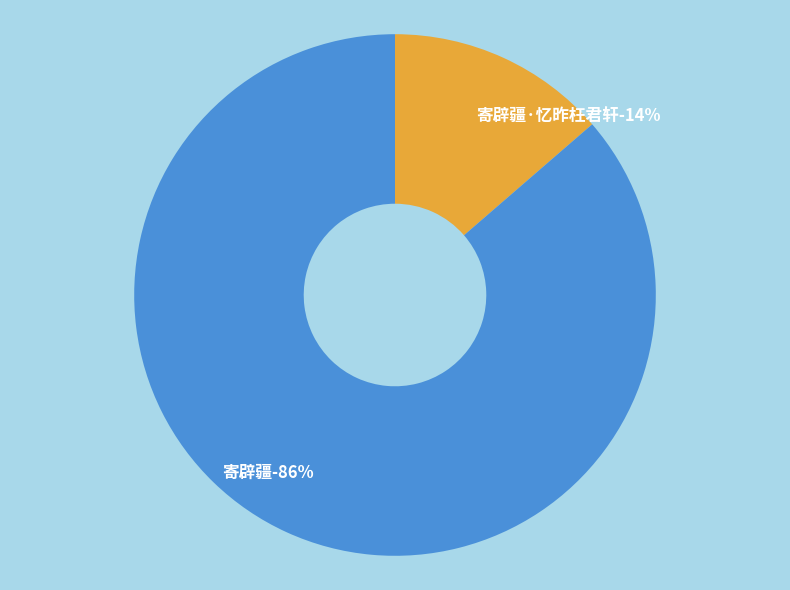

To the nearest percent, what portion does 寄辟疆·忆昨枉君轩 represent?

14%